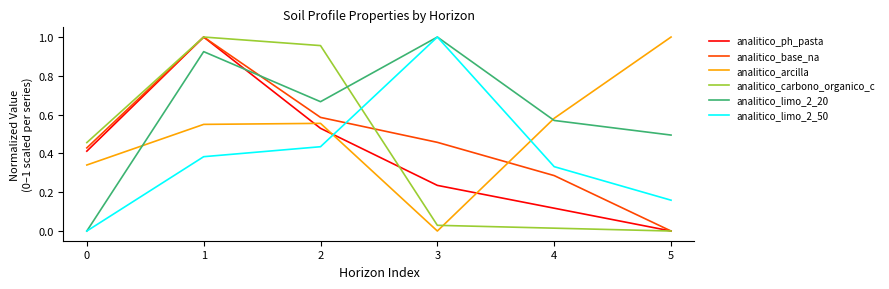

True or false: analitico_limo_2_20 has a value of -0.5 at 0.

False